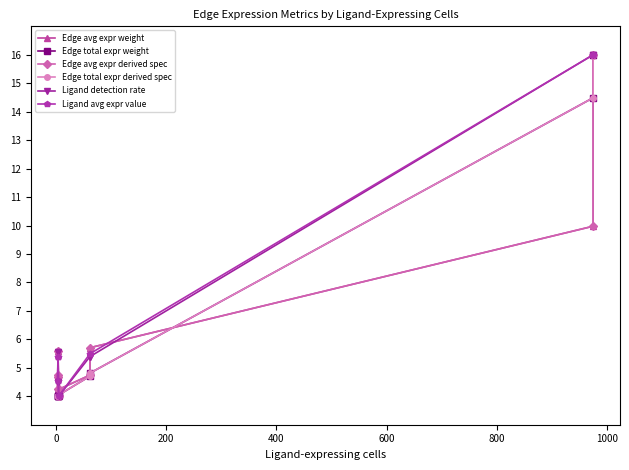

True or false: Edge total expr weight has more than 0 points higher than both neighbors.

True